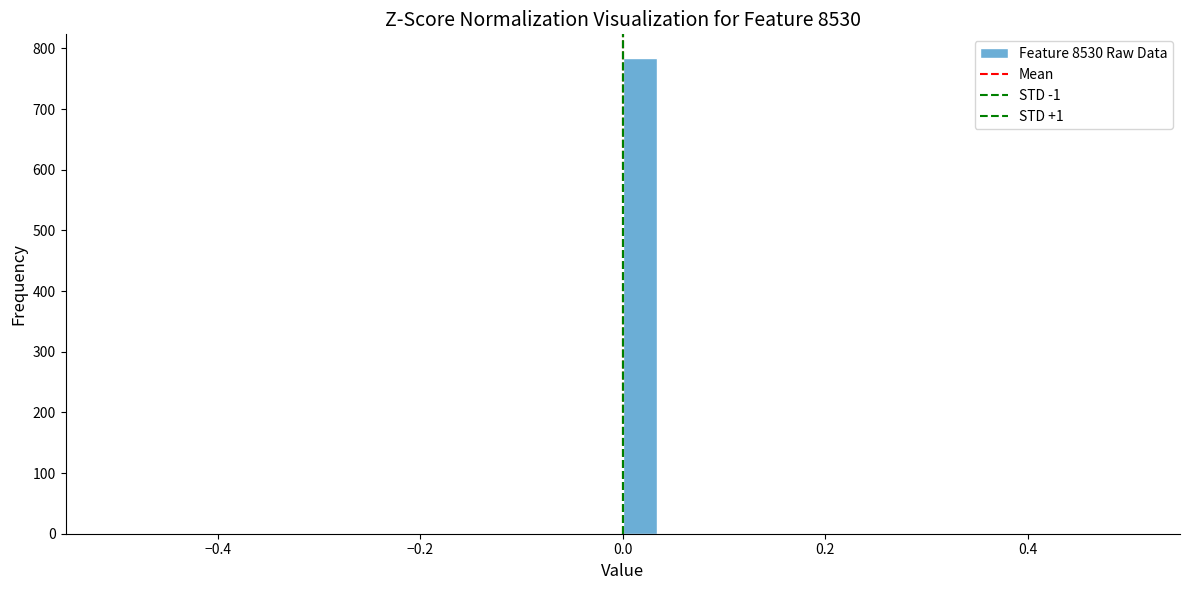

Around what value on the x-axis is the tallest bar? Give the approximate position of its centre, as read against the axis.

0.02